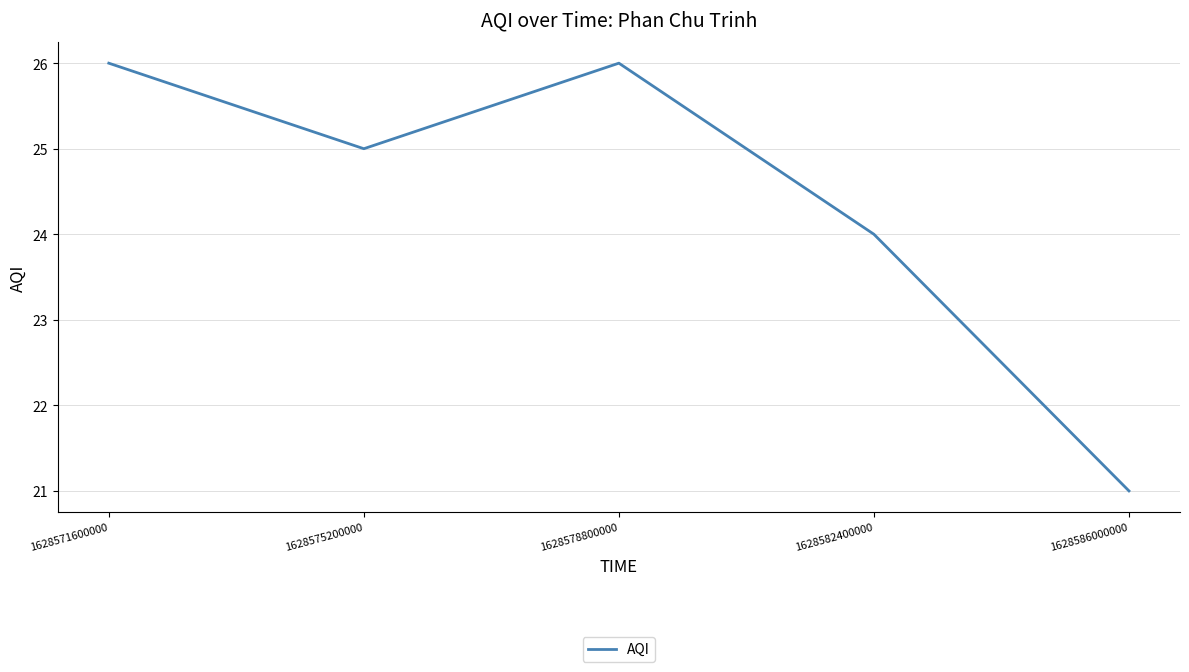

Does the chart display data point markers on the line(s)?

No